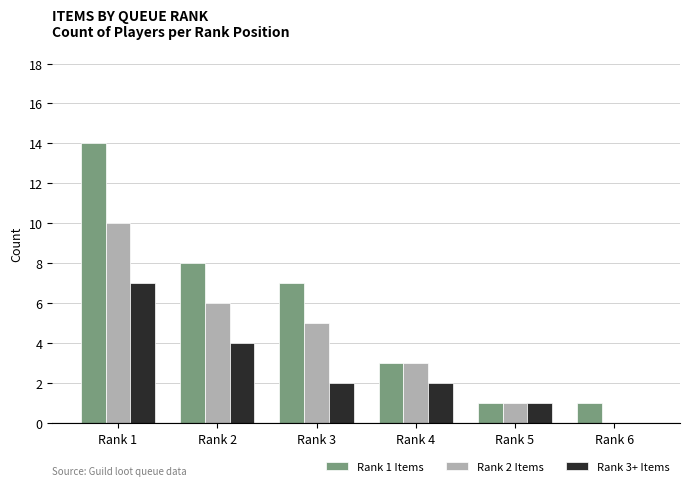

True or false: Rank 3+ Items has a value of 0 at Rank 5.

False